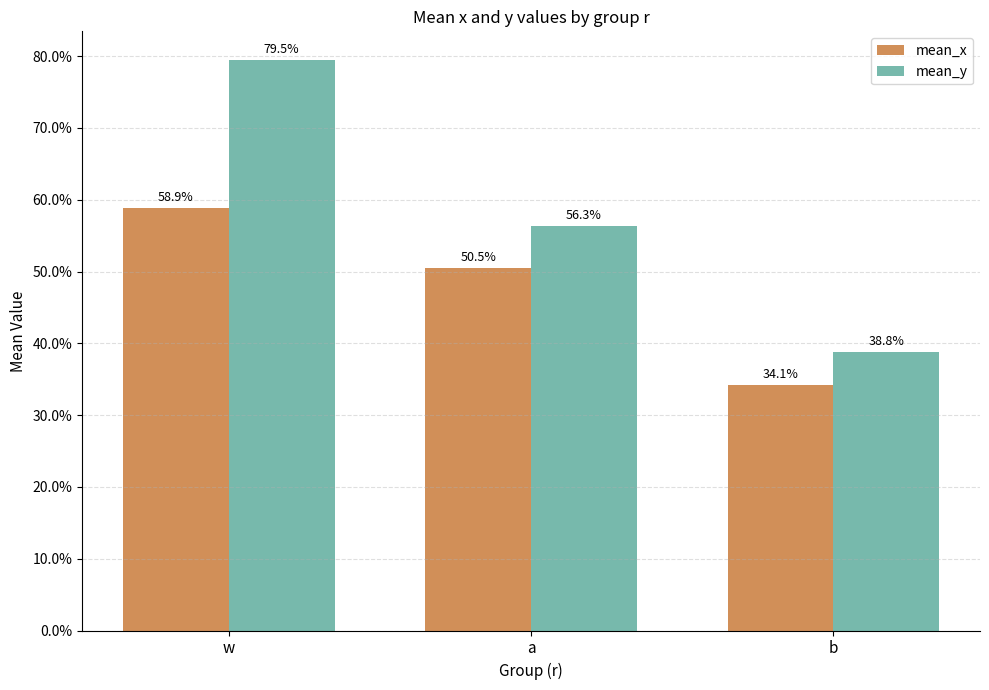

What is the label of the 2nd bar from the left?

a